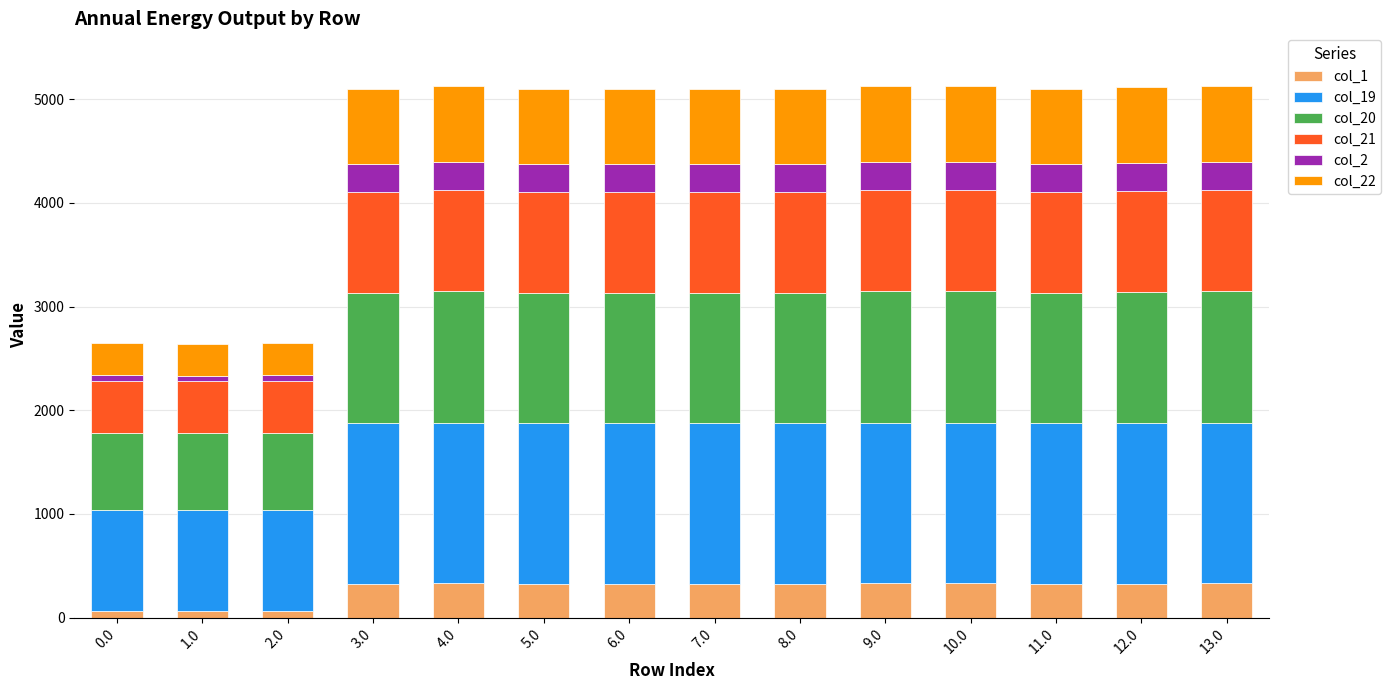

Count the number of data series in this chart.

6